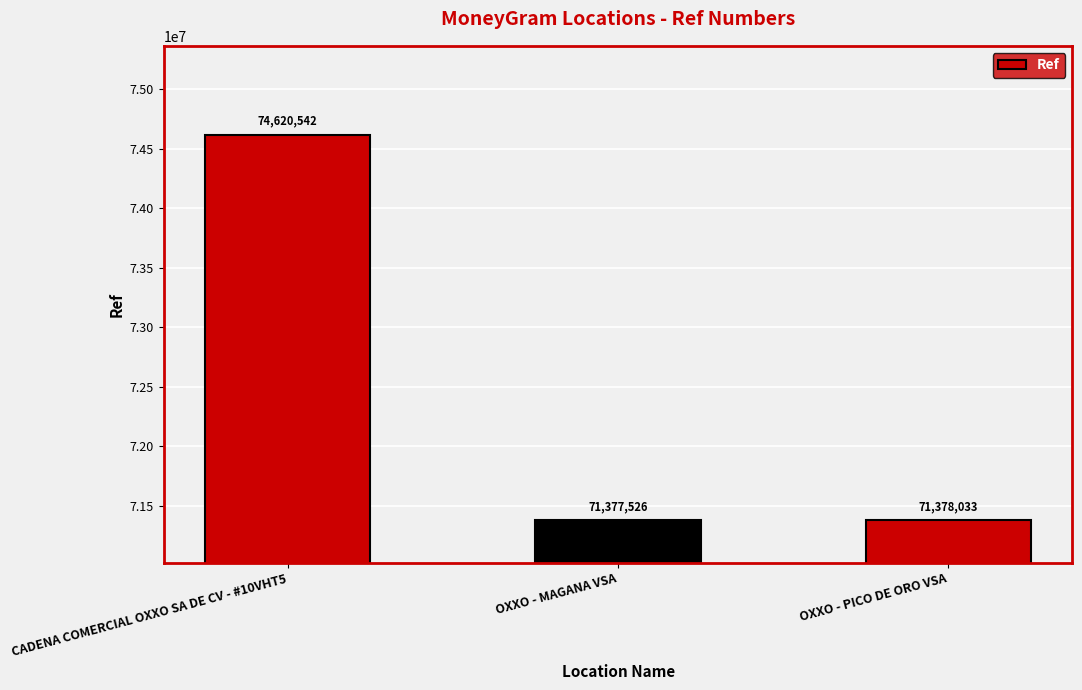

At which label is the value closest to 72999034?

OXXO - PICO DE ORO VSA